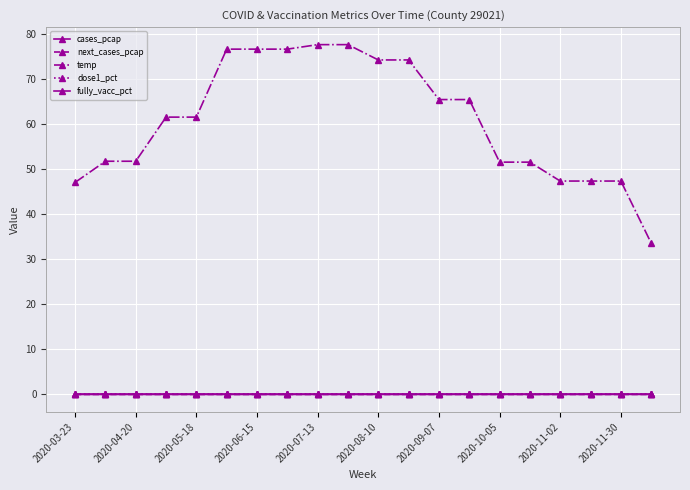

Is this an area chart (filled region under the line)?

No